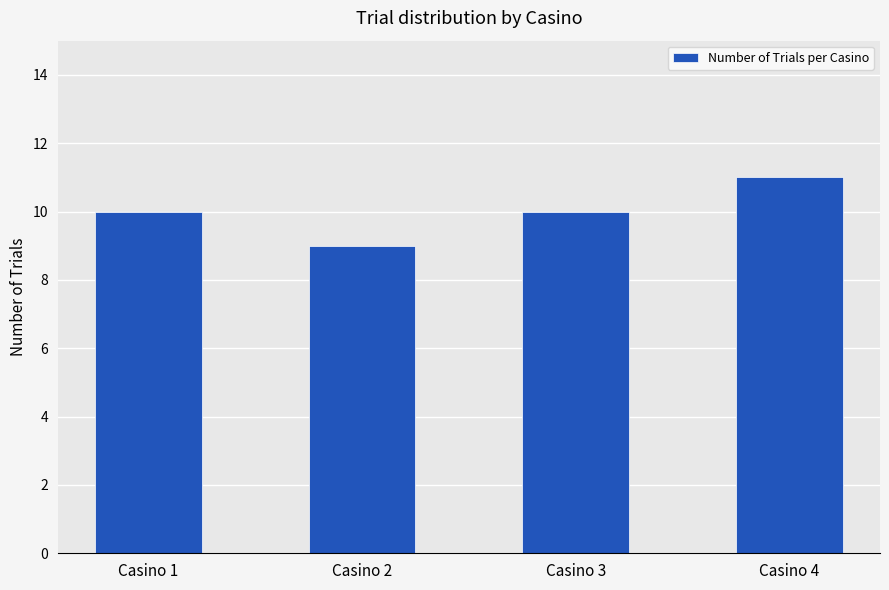

Read the value at Casino 4.

11